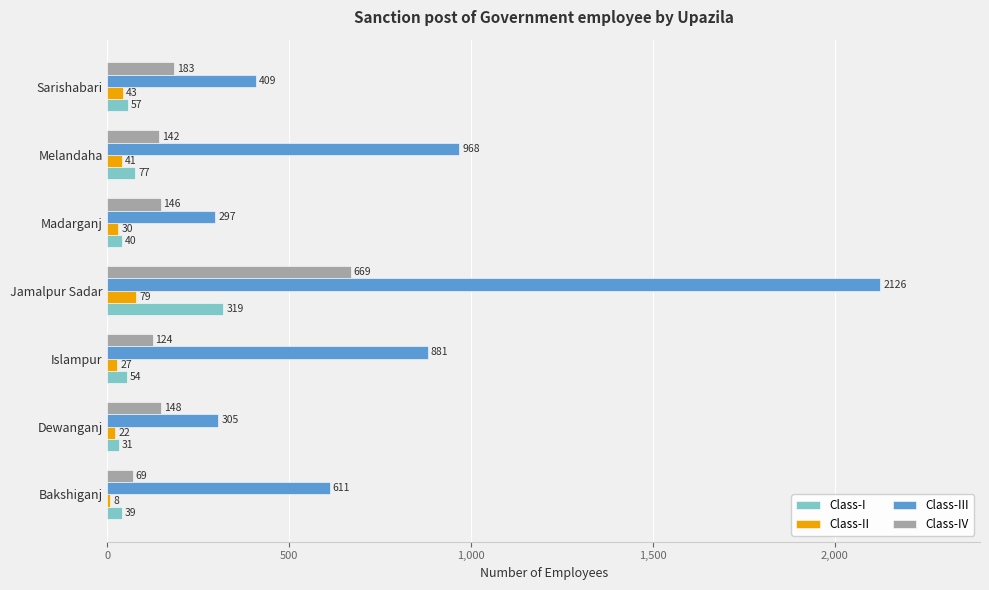

What is the spread (max minus min) of values at Jamalpur Sadar?

2047